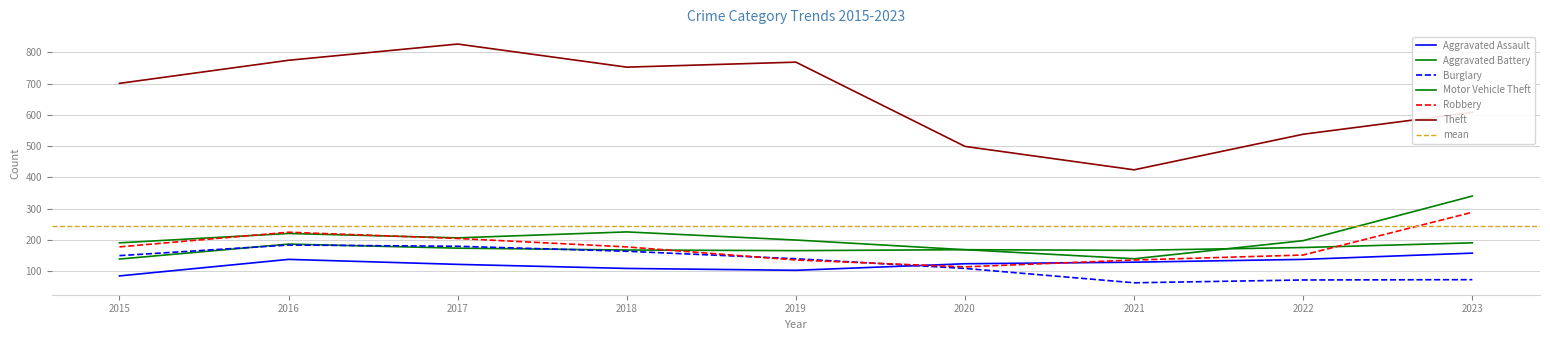

What is the difference between the maximum and minimum values in the Motor Vehicle Theft series?

201